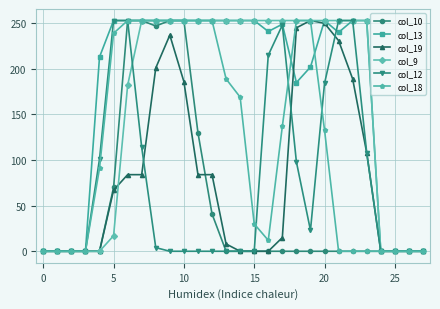

What is the difference between the second highest and minimum values in the col_9 series?

253